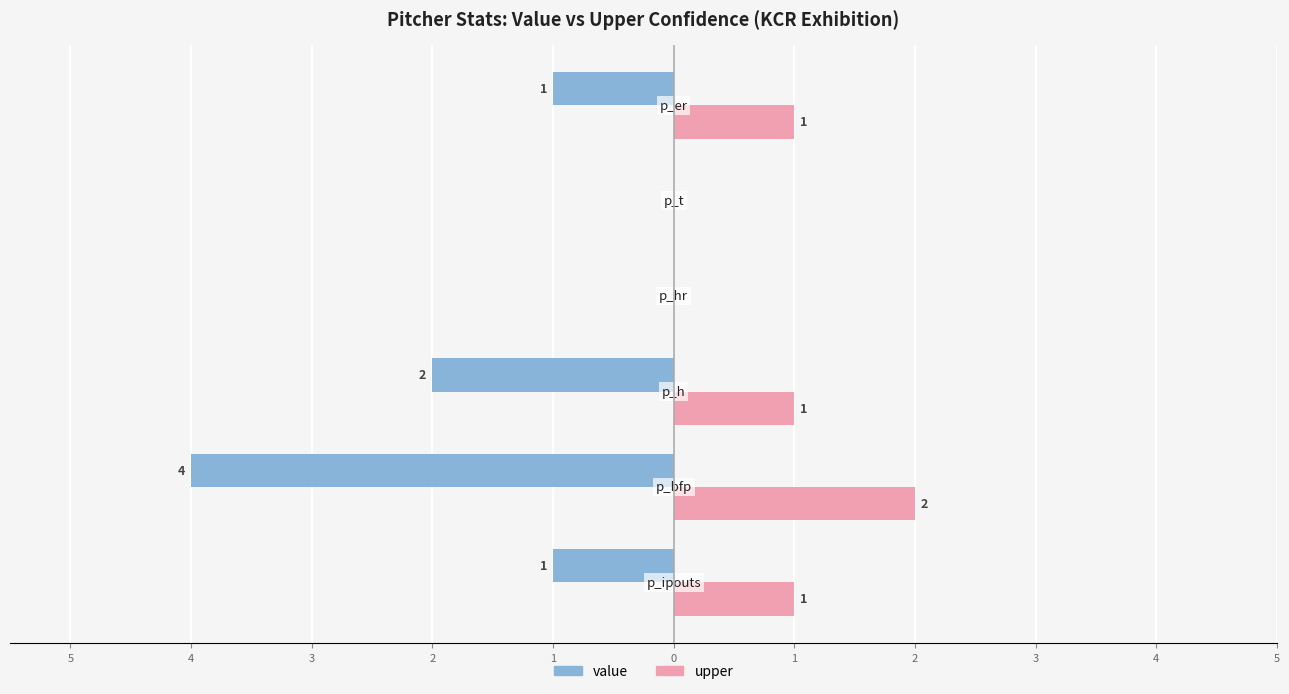

What are all the series names shown in the legend?

value, upper